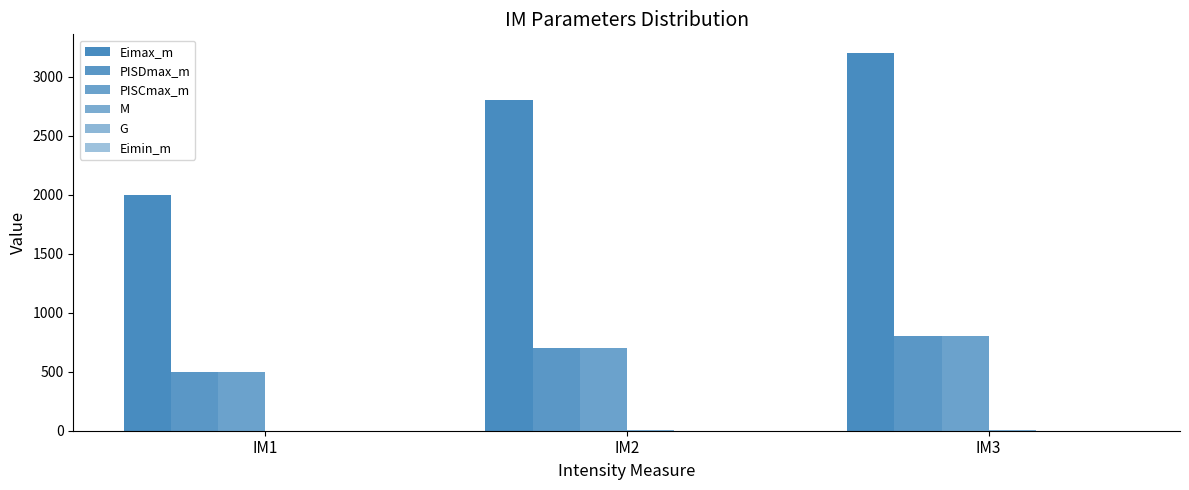

How many series are shown in this chart?

5